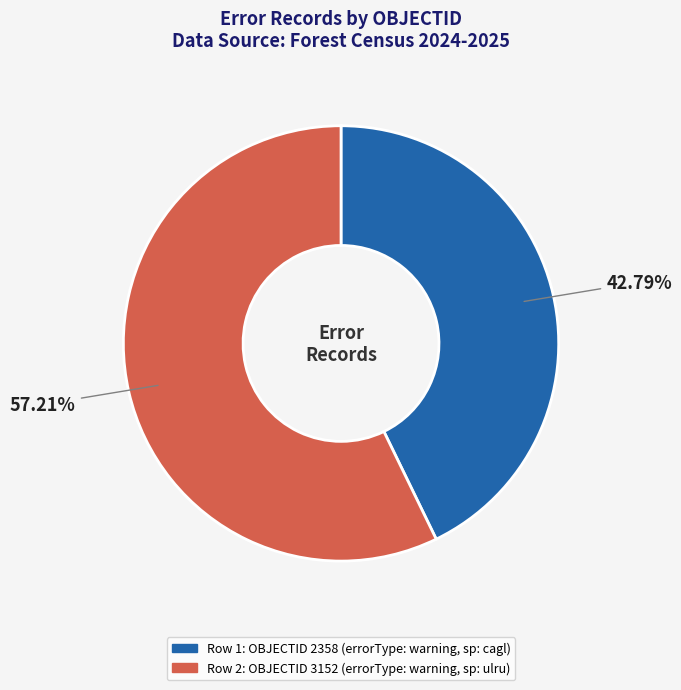

Is there a majority slice in this chart?

Yes